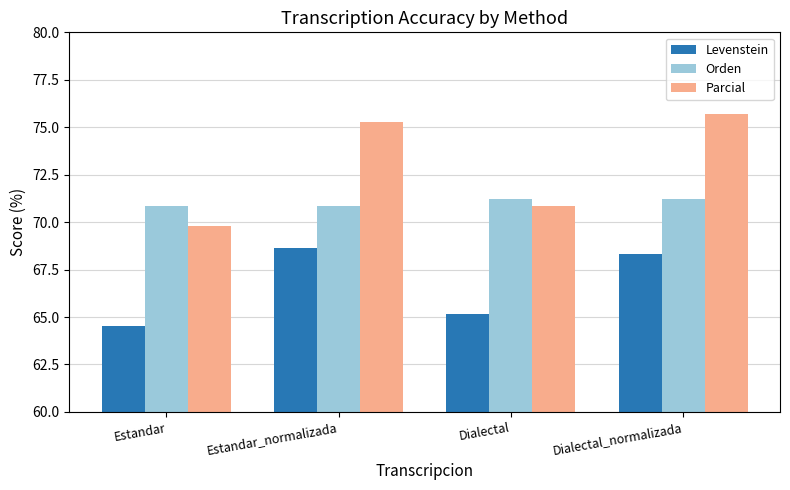

What value does the Levenstein series have at Estandar_normalizada?

68.6